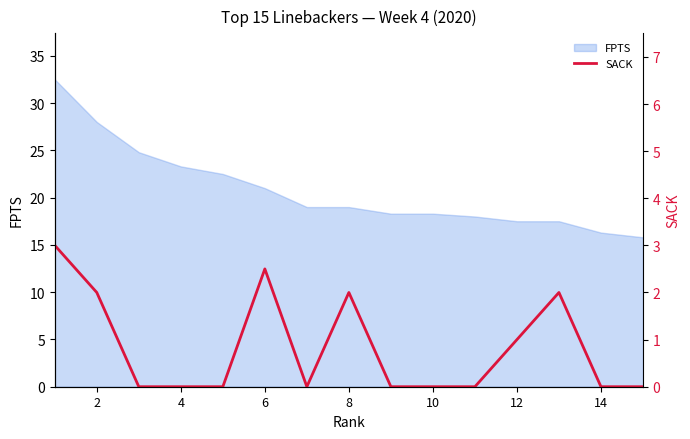

Is it true that FPTS equals 28.0 at 2?

True